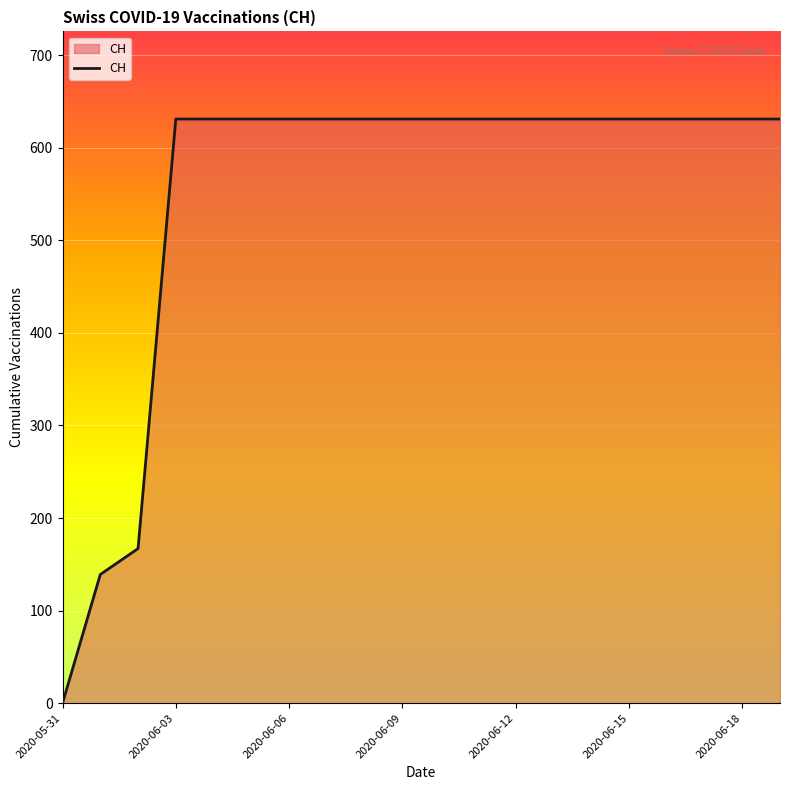

What is the greatest value displayed?

631